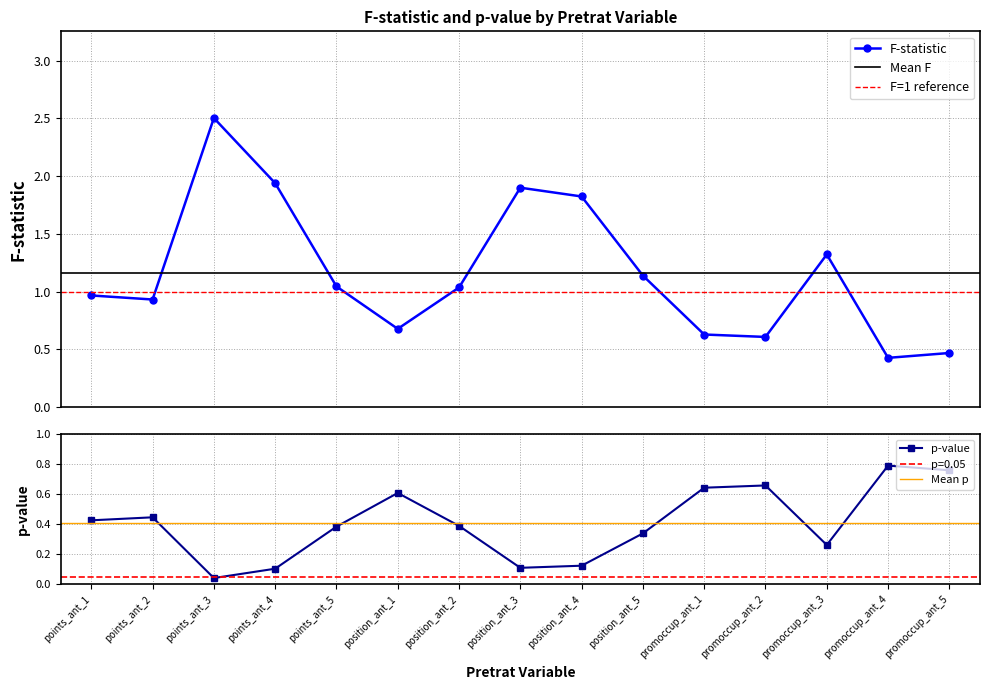

What is the value of the F point at the 9th from the left?

1.8